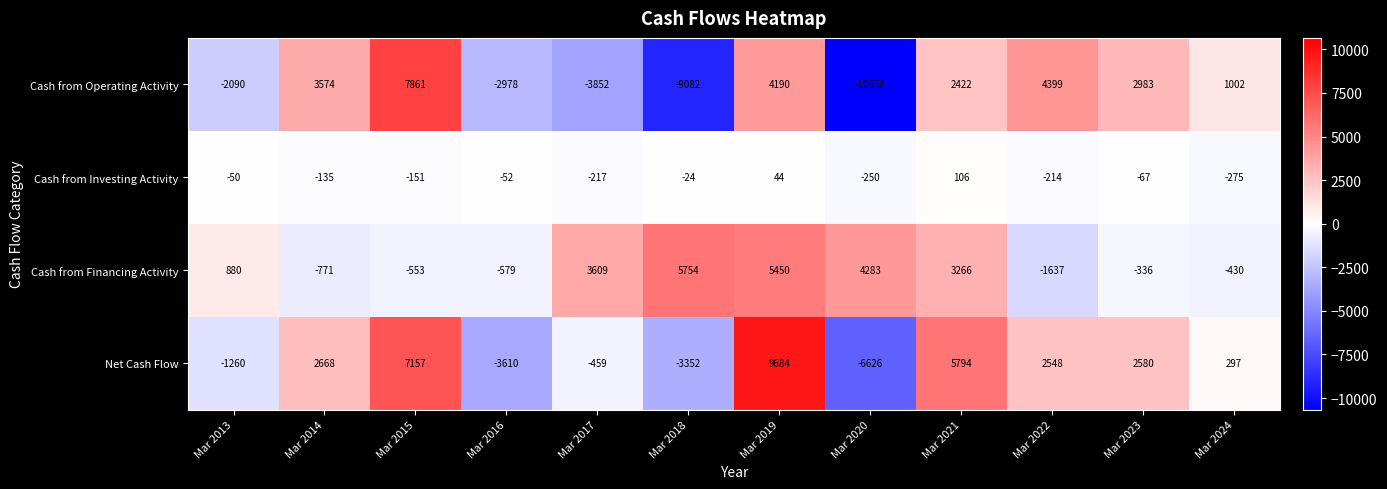

What is the lowest value of the Cash from Operating Activity series?

-10658